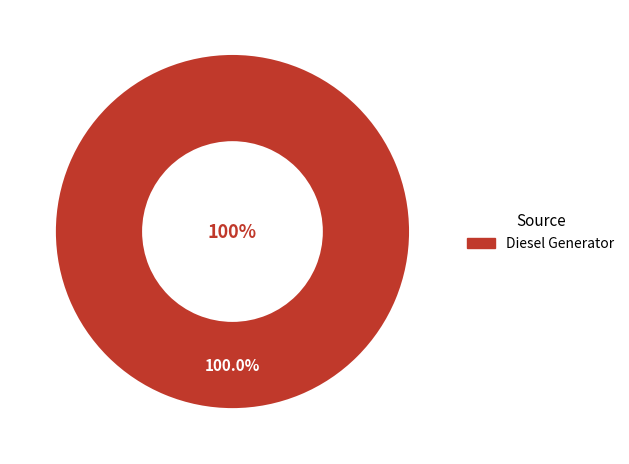

Which has a higher value, Owned Batteries or Diesel Generator?

Diesel Generator